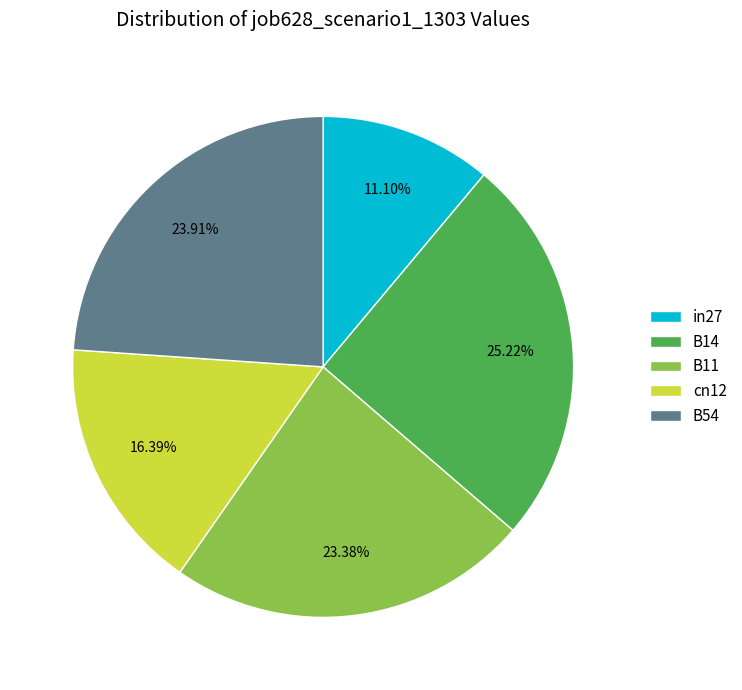

To the nearest percent, what is the combined percentage of B54 and B11?

47%